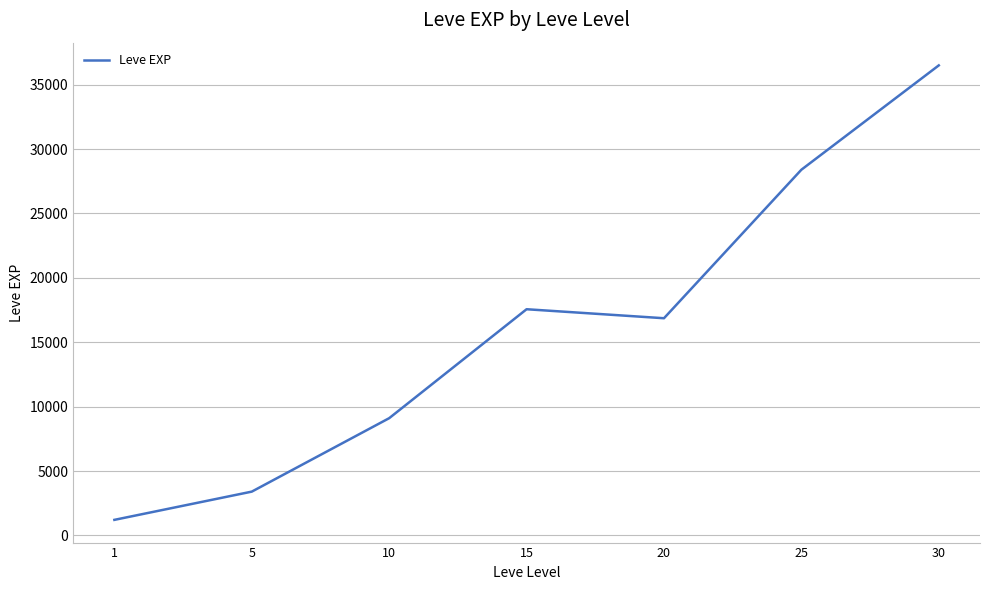

Count the number of categories in the chart.

7